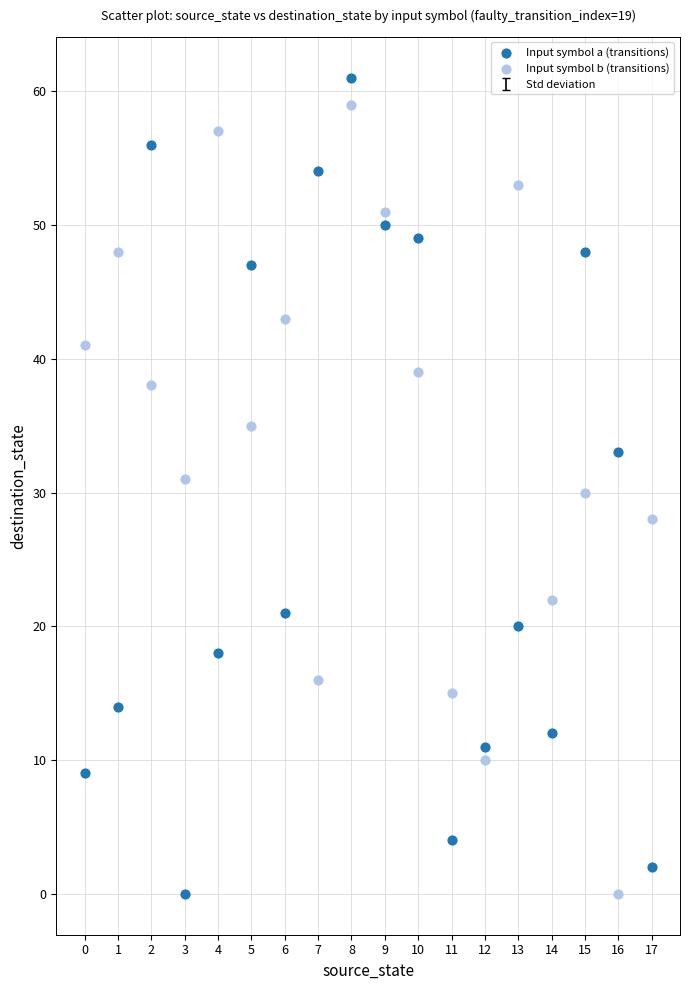

Across all data points, what is the range of Y values (max minus min)?

61